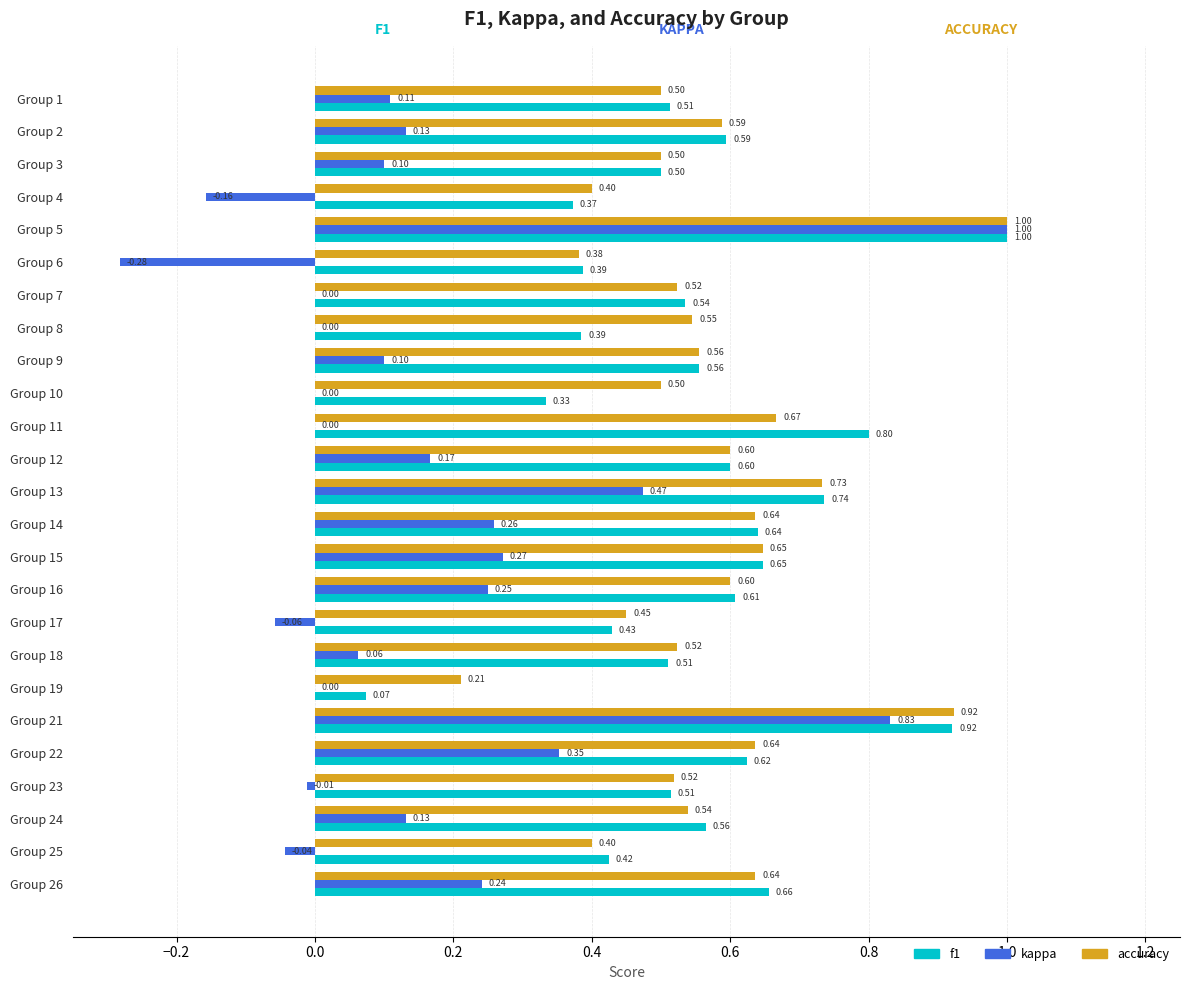

Which series has the largest total across all categories?

accuracy